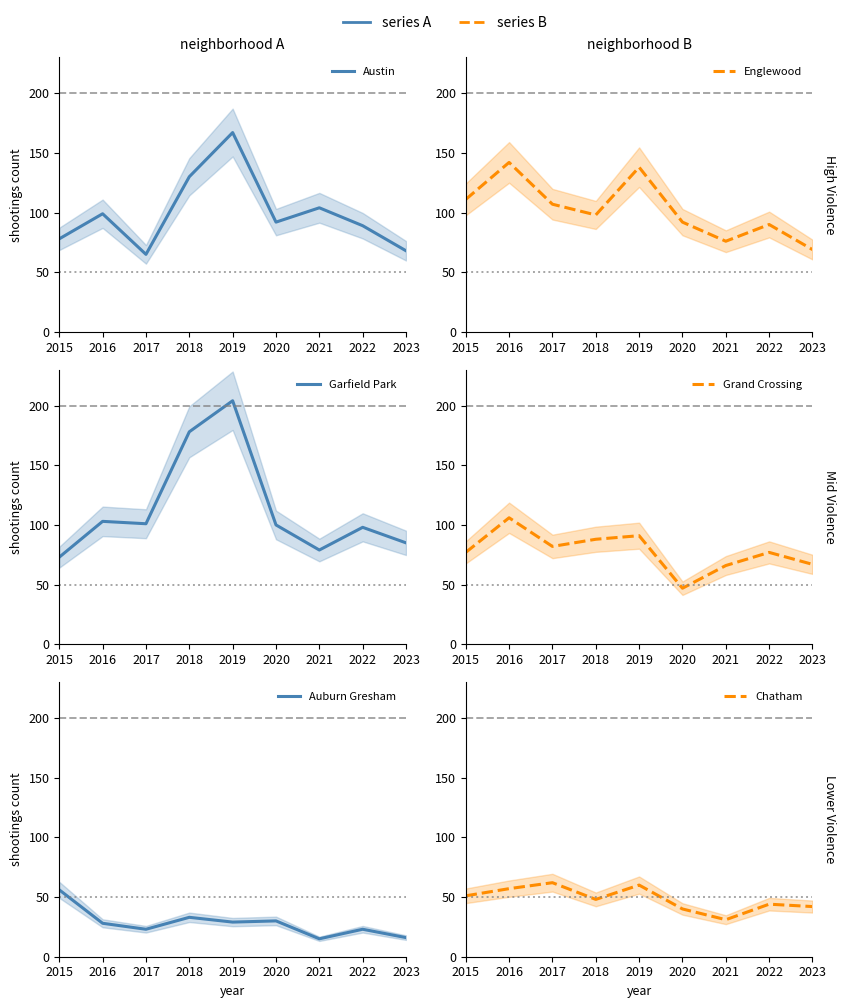

Is this an area chart (filled region under the line)?

No